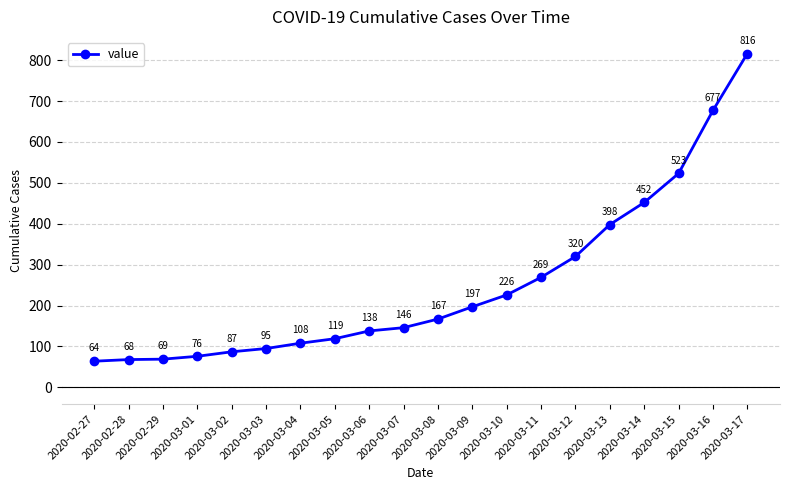

Which has a higher value, 2020-03-10 or 2020-03-03?

2020-03-10